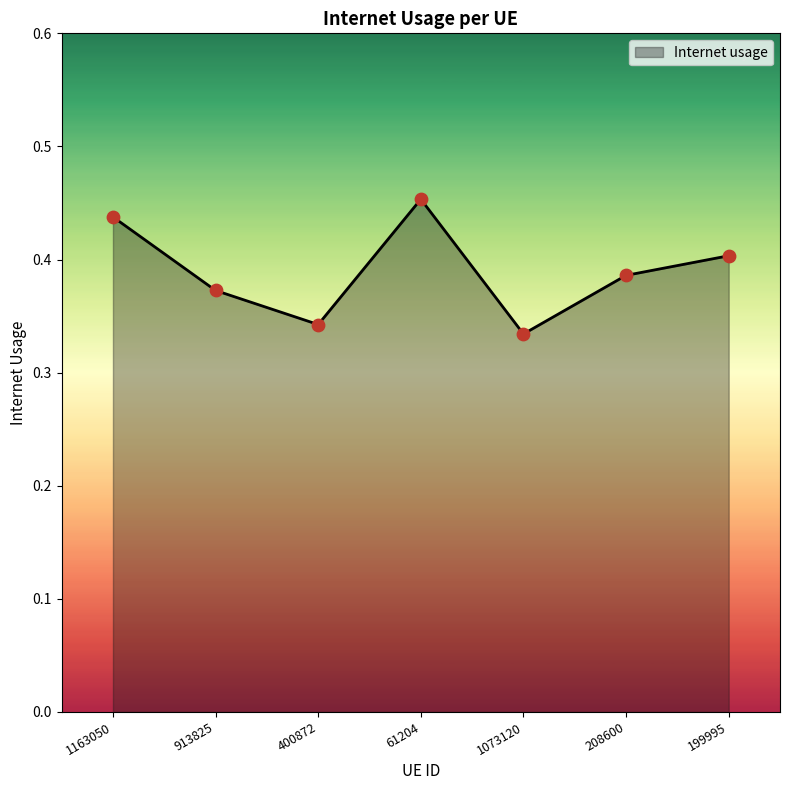

Which has a higher value, 61204 or 199995?

61204